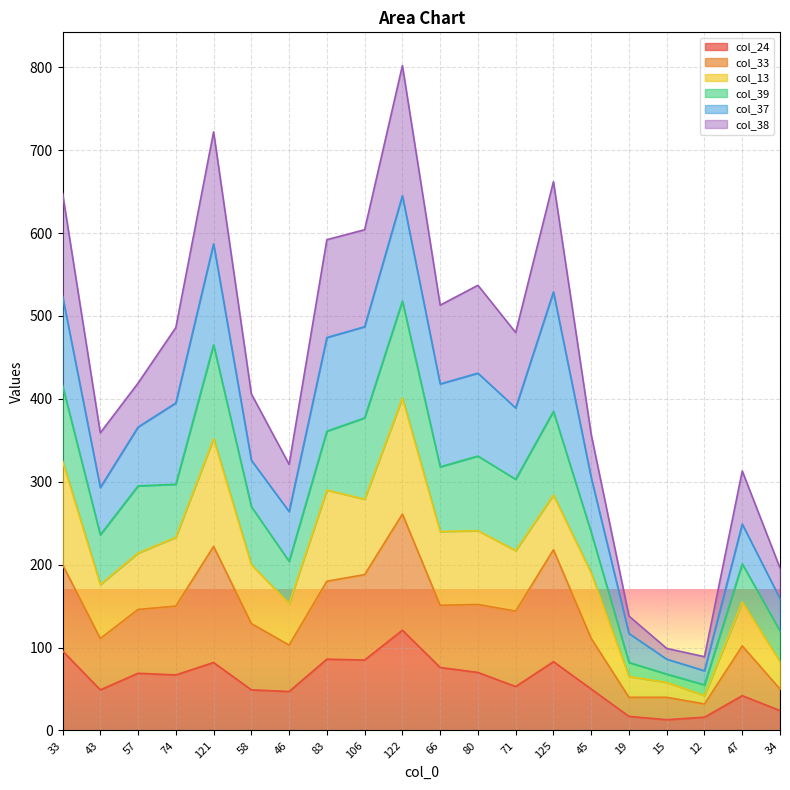

What is the smallest value displayed?

13